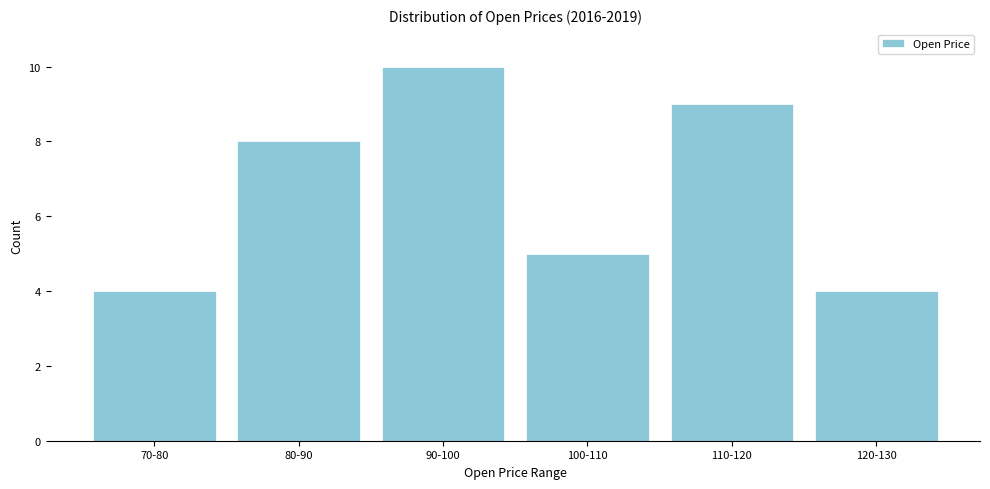

Reading left to right, list all the values displayed in this chart.

4	8	10	5	9	4